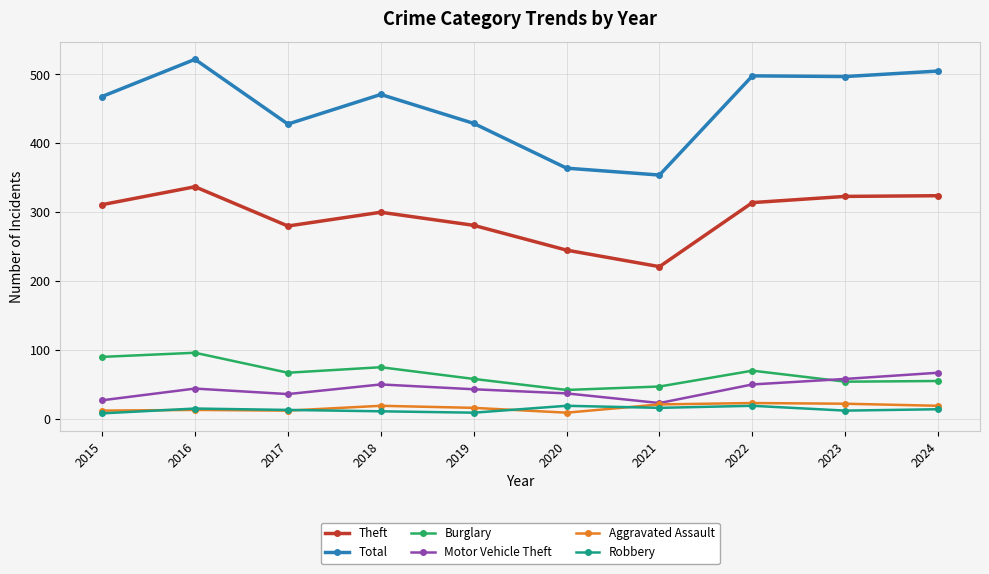

Which label corresponds to the largest value in the chart?

2016